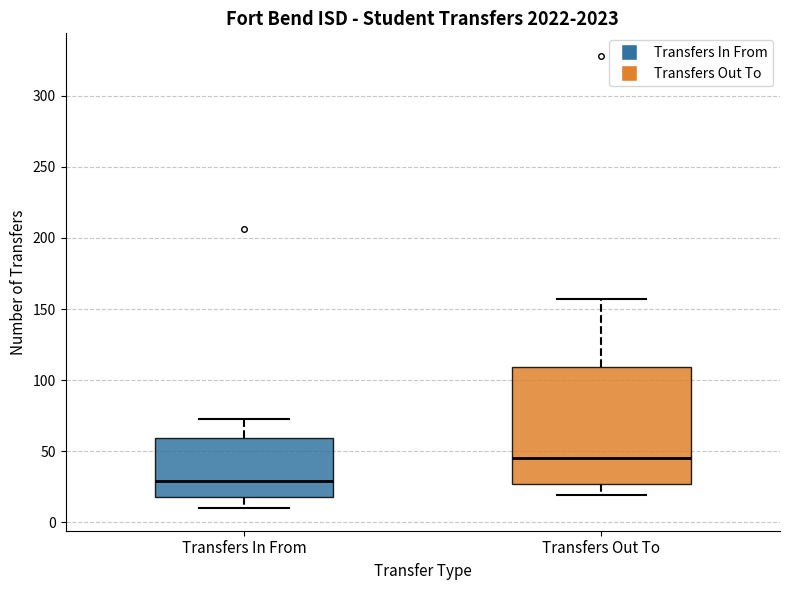

Comparing the boxes themselves (not the whiskers), which one is the tallest?

Transfers Out To